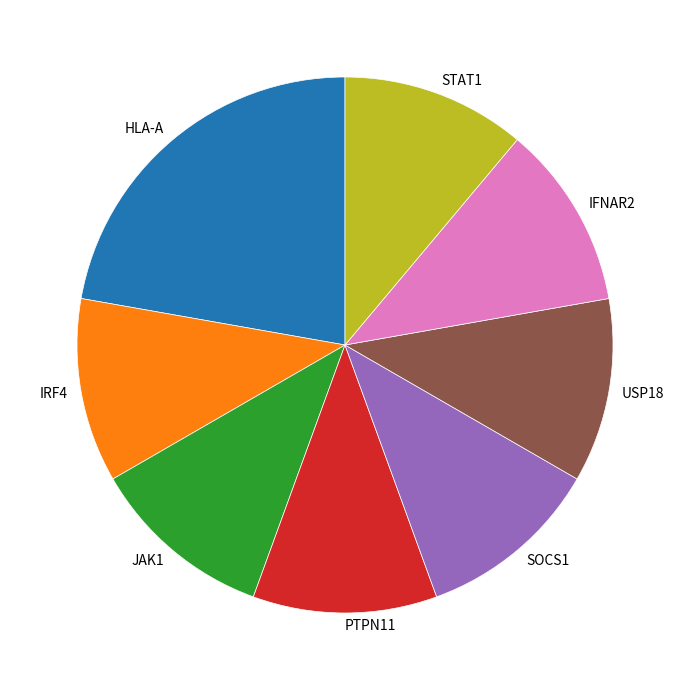

Count the number of slices in the pie.

8